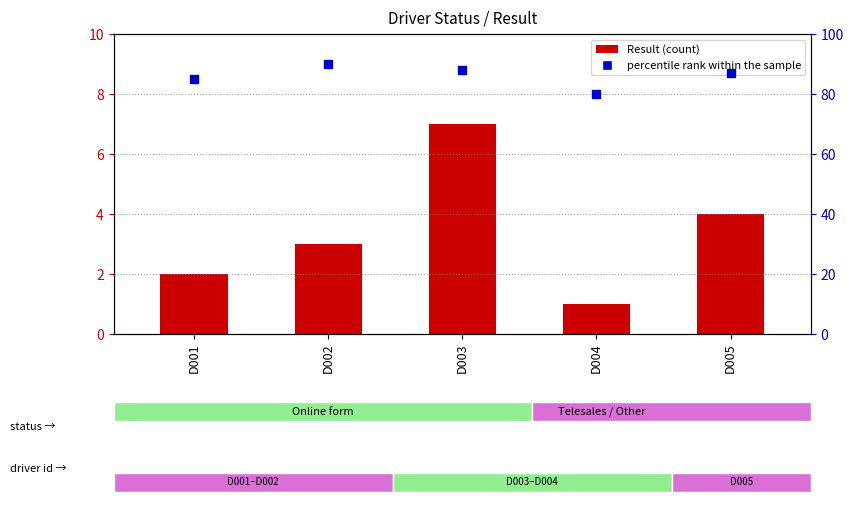

Which series has the largest total across all categories?

percentile rank within the sample